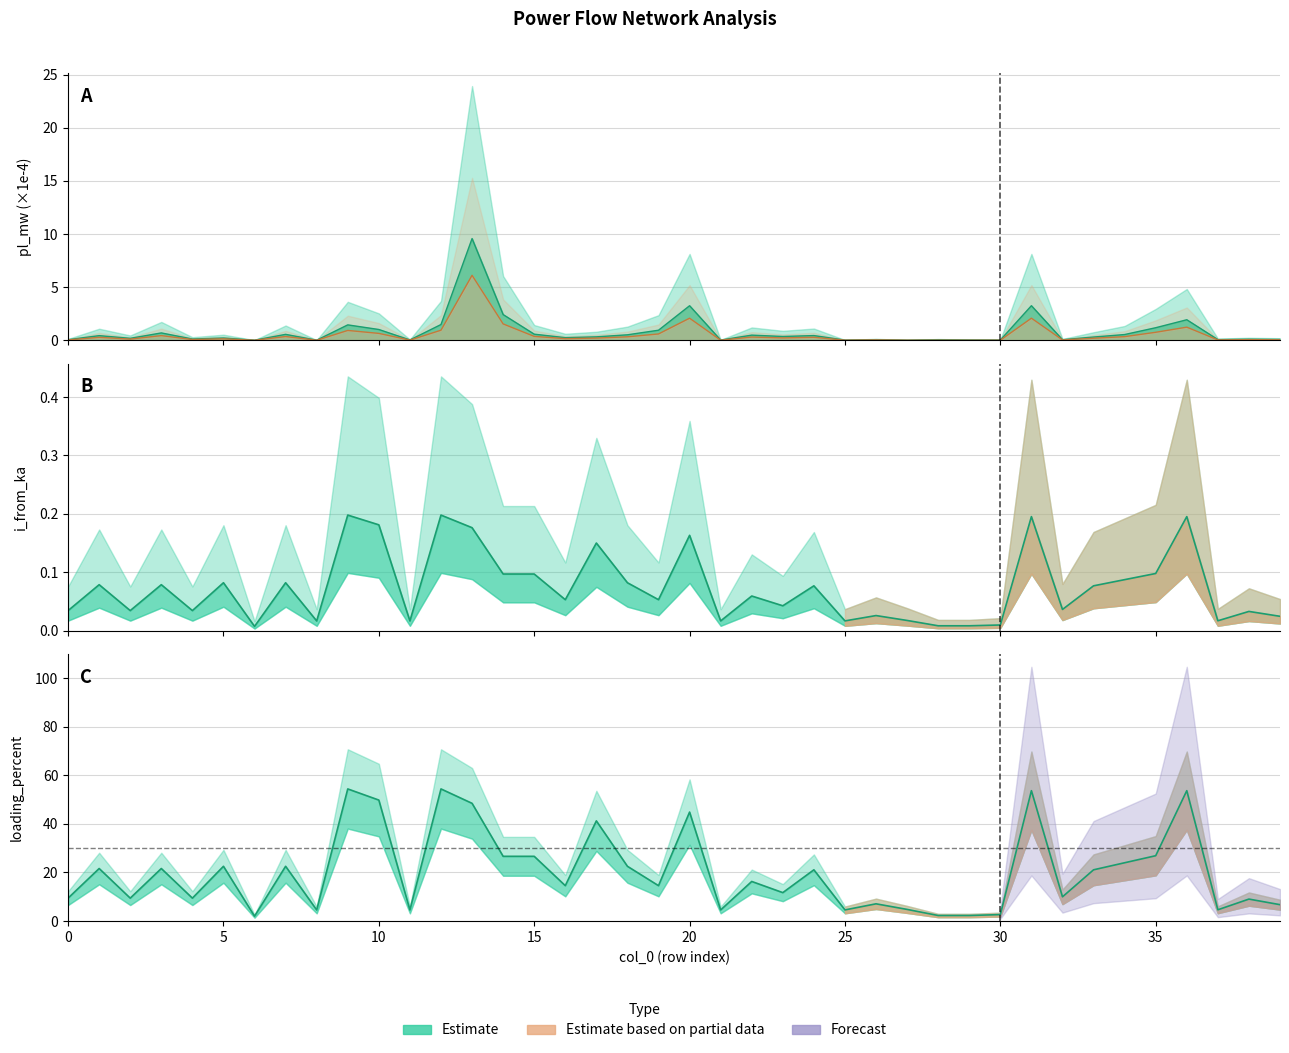

True or false: loading_percent and pl_mw cross at least once.

False